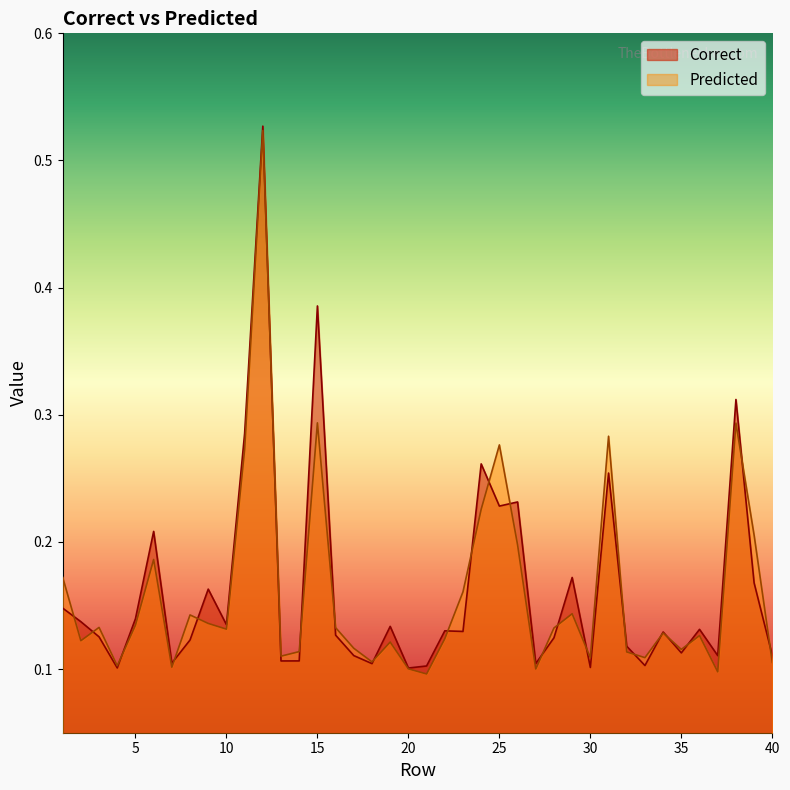

What is the highest value of the Correct series?

0.5